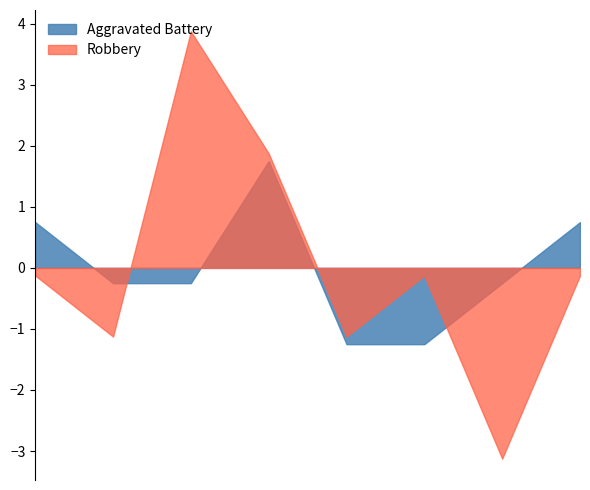

Which series has the largest total across all categories?

Robbery